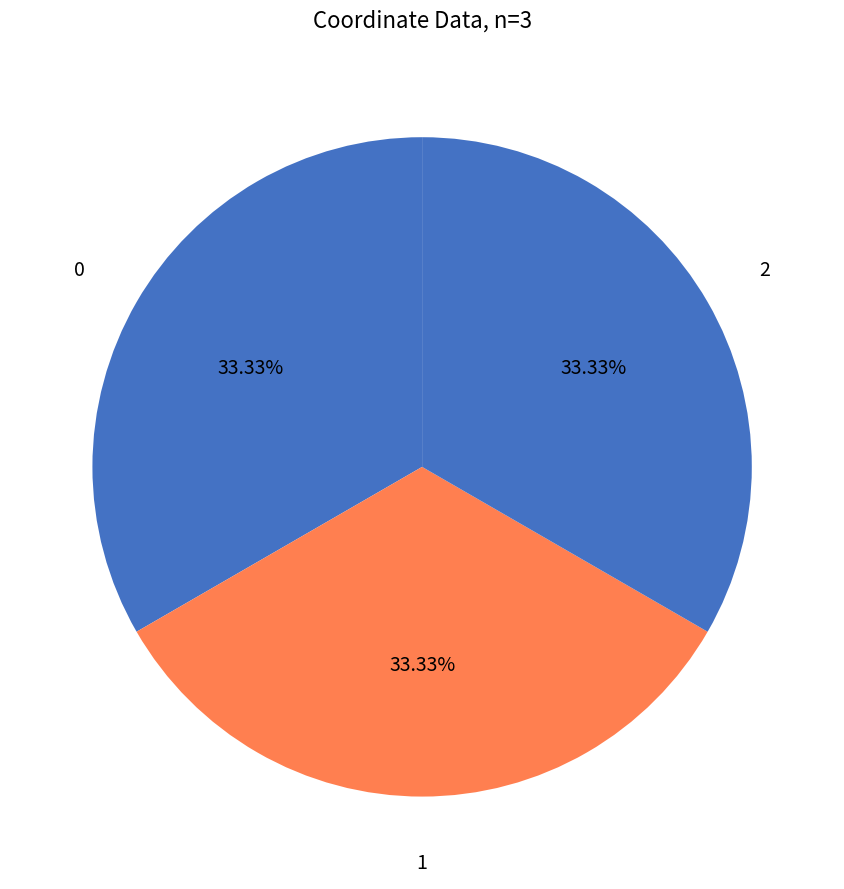

Is there any slice that represents more than half of the pie?

No